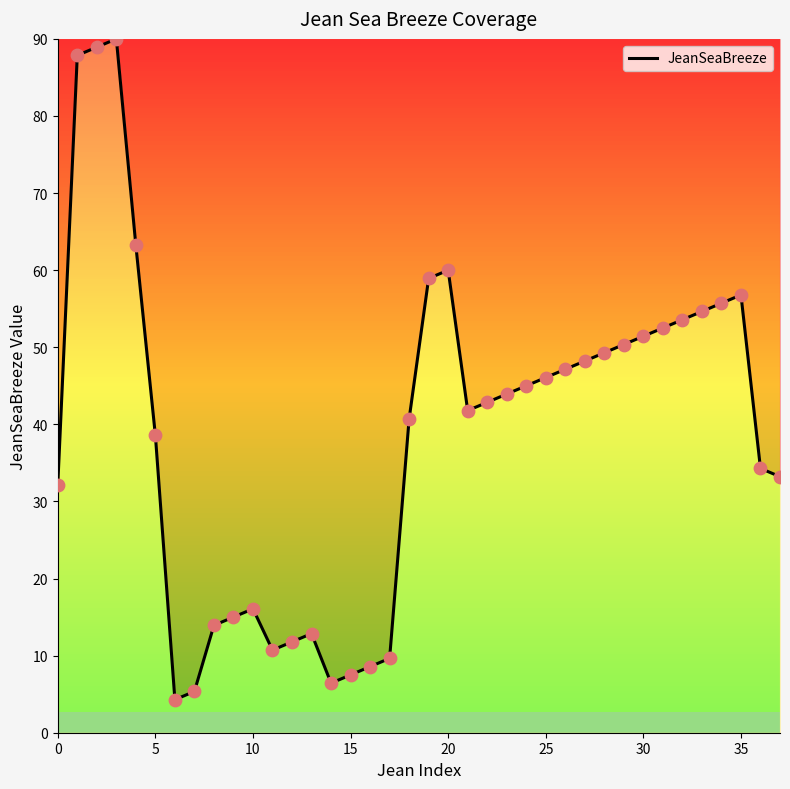

What is the smallest value displayed?

4.3